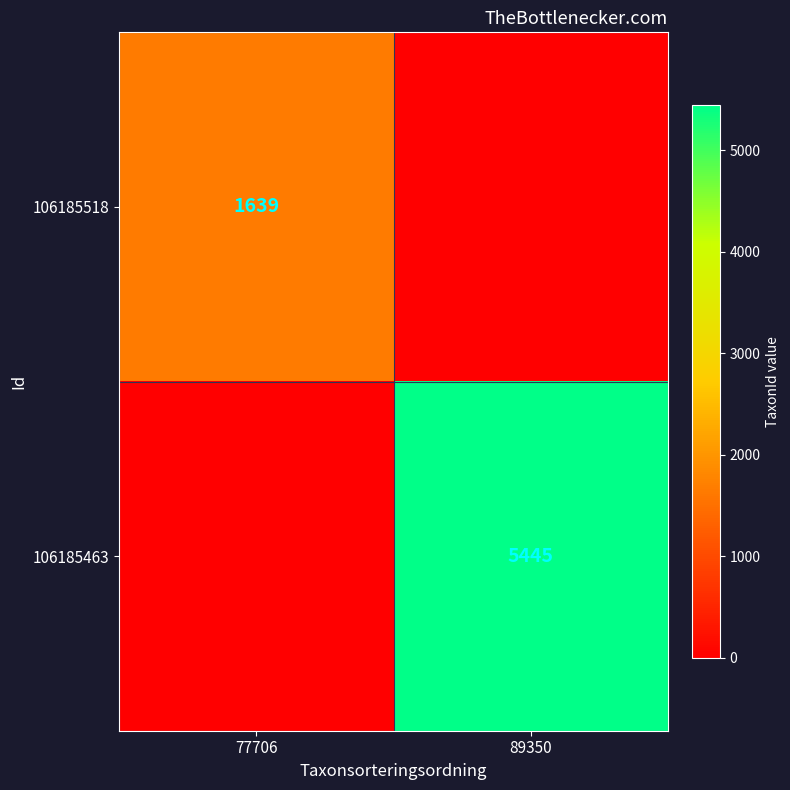

Is it true that 106185518 equals 538 at 77706?

False